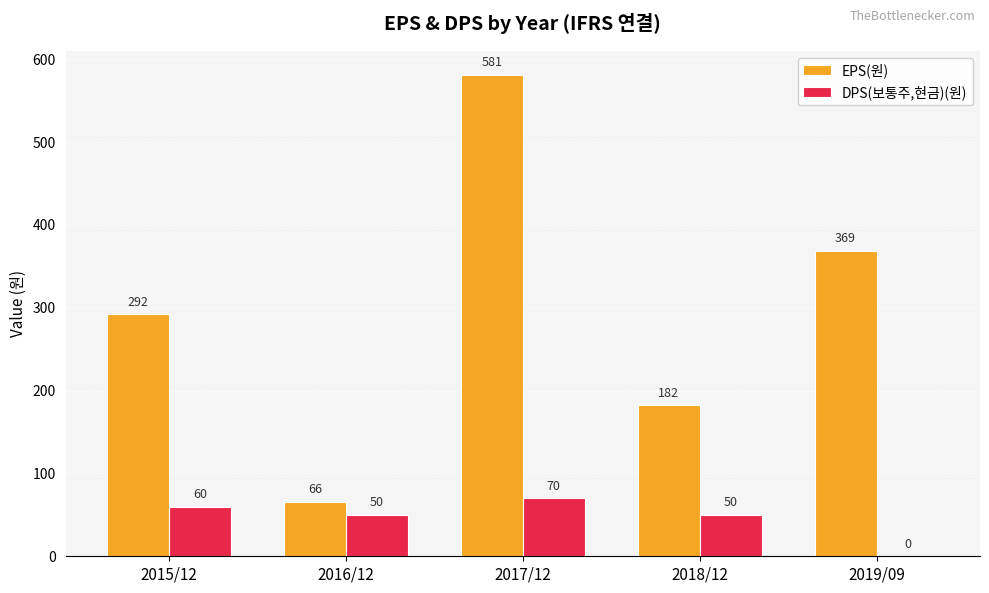

At which category is the sum across all series the highest?

2017/12